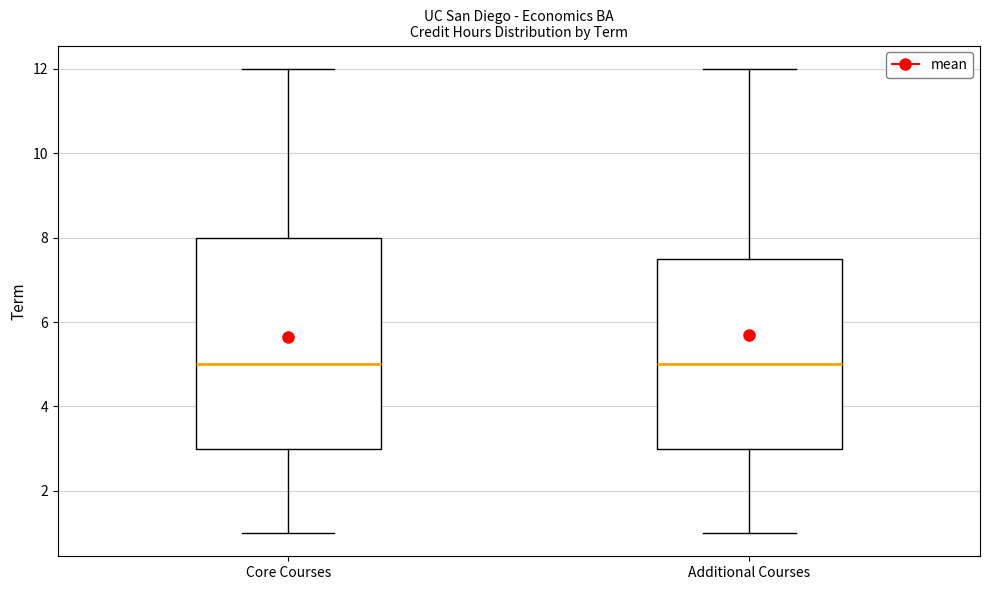

Where does the upper whisker of the box for Additional Courses end on the y-axis? The values are not printed on the chart, so give them approximately, as read against the axis.

12.0